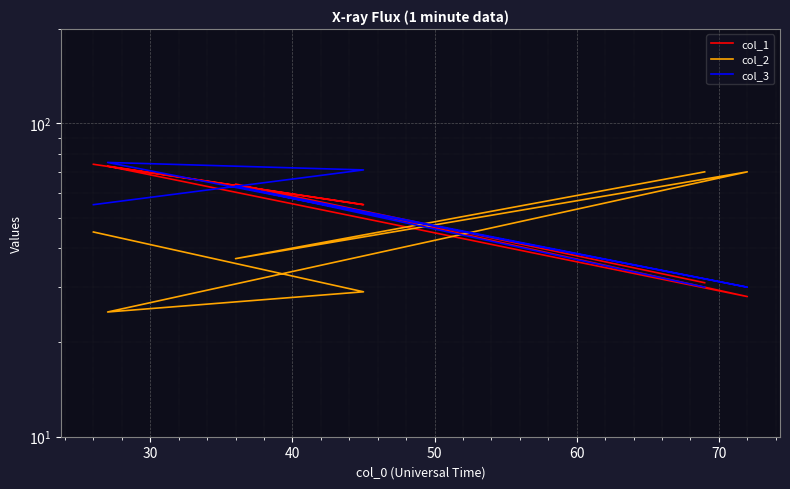

True or false: col_1 has more than 2 points higher than both neighbors.

False